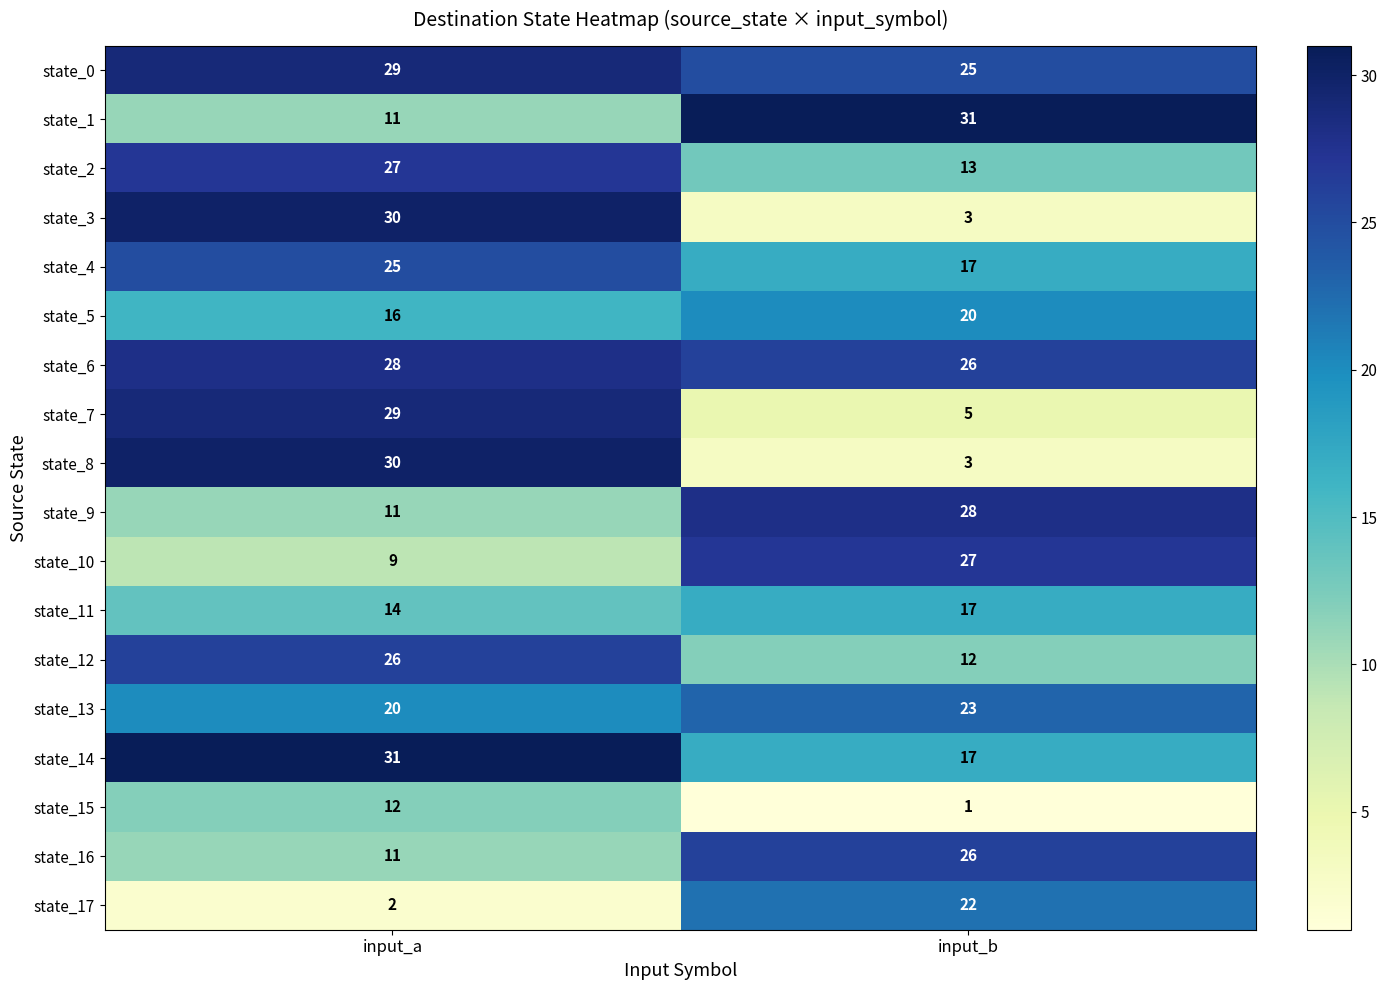

Rank the categories by state_5 value from highest to lowest.

input_b, input_a